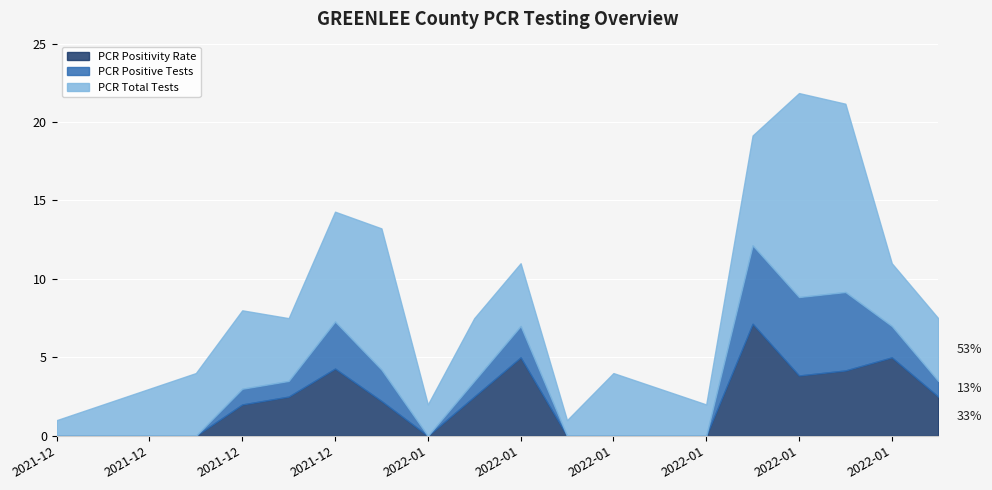

What is the total value across all series at 2022-01-18?

2.0